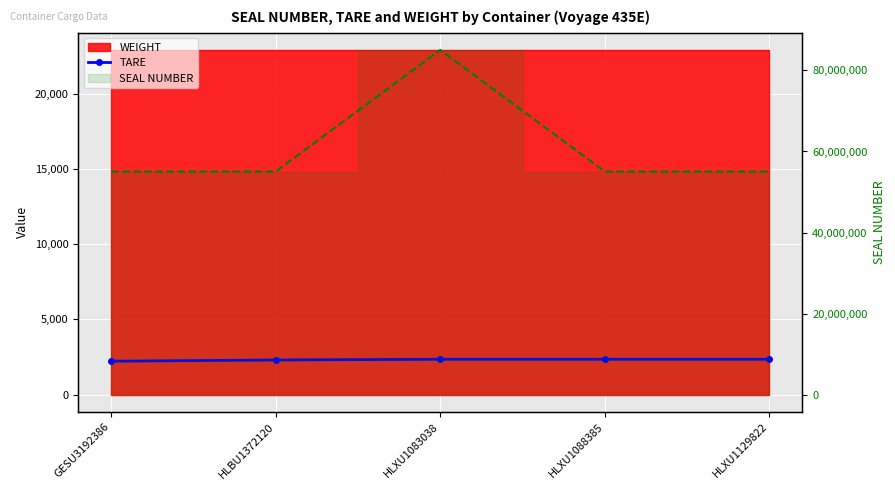

Which has a higher value, GESU3192386 or HLXU1083038?

HLXU1083038